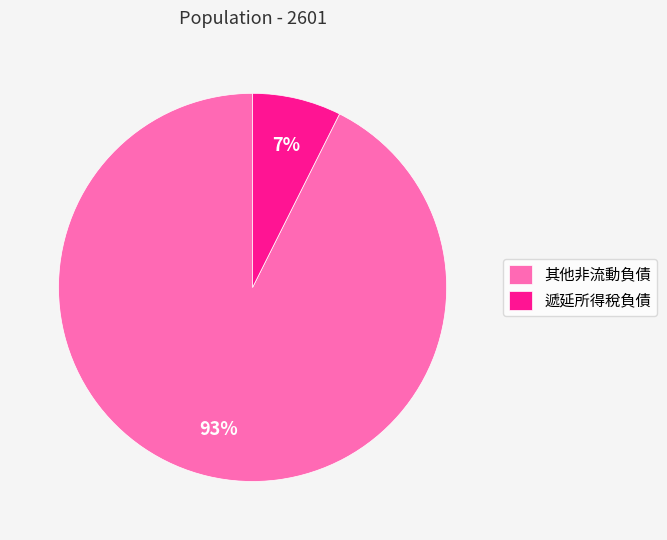

What is the ratio of the value at 遞延所得稅負債 to the value at 其他非流動負債?

0.1